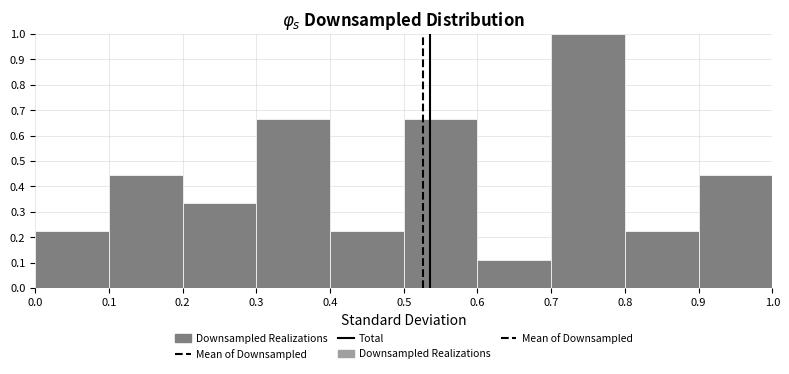

Which range on the x-axis has the tallest bar?

0.7 to 0.8